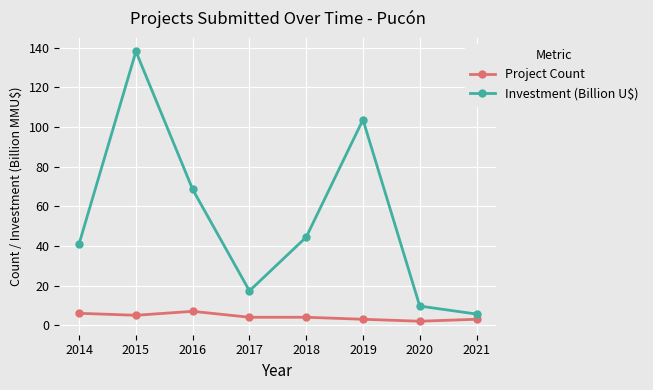

Is it true that Project Count equals 2.0 at 2020?

True